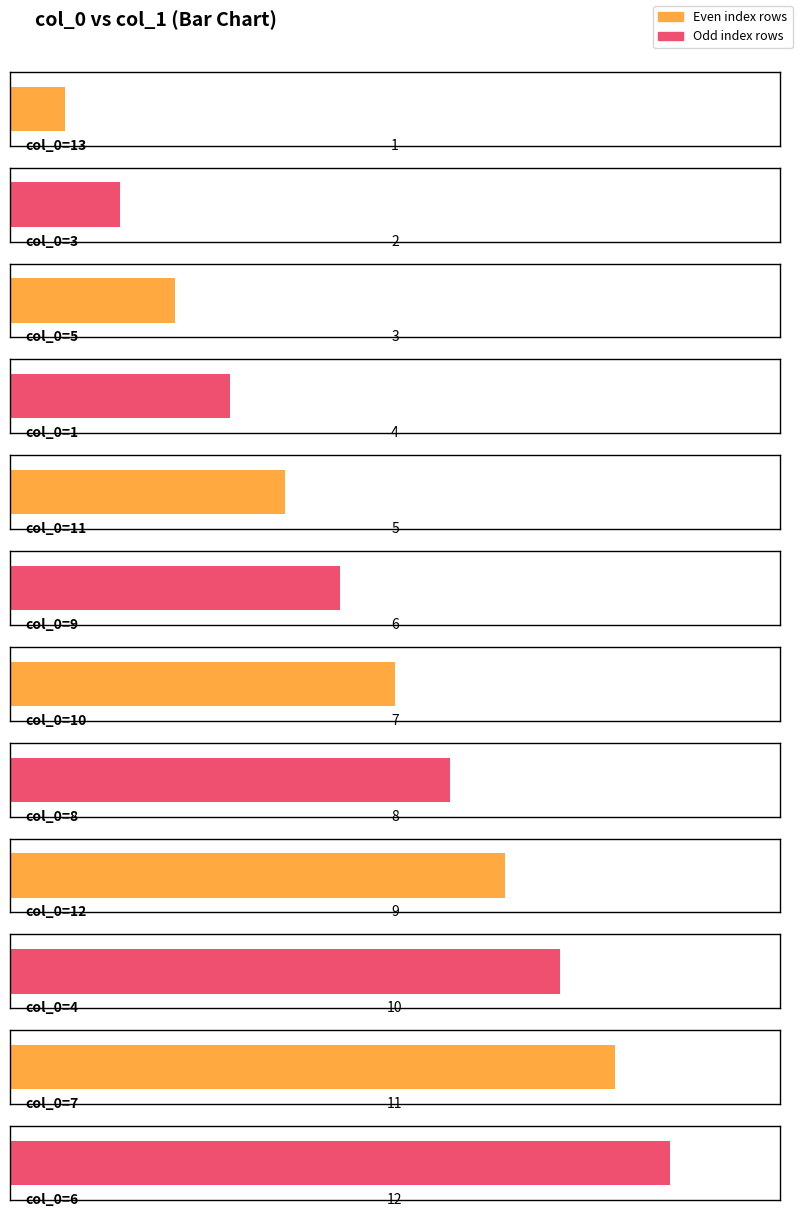

Is it true that the value at 1 is 4?

True